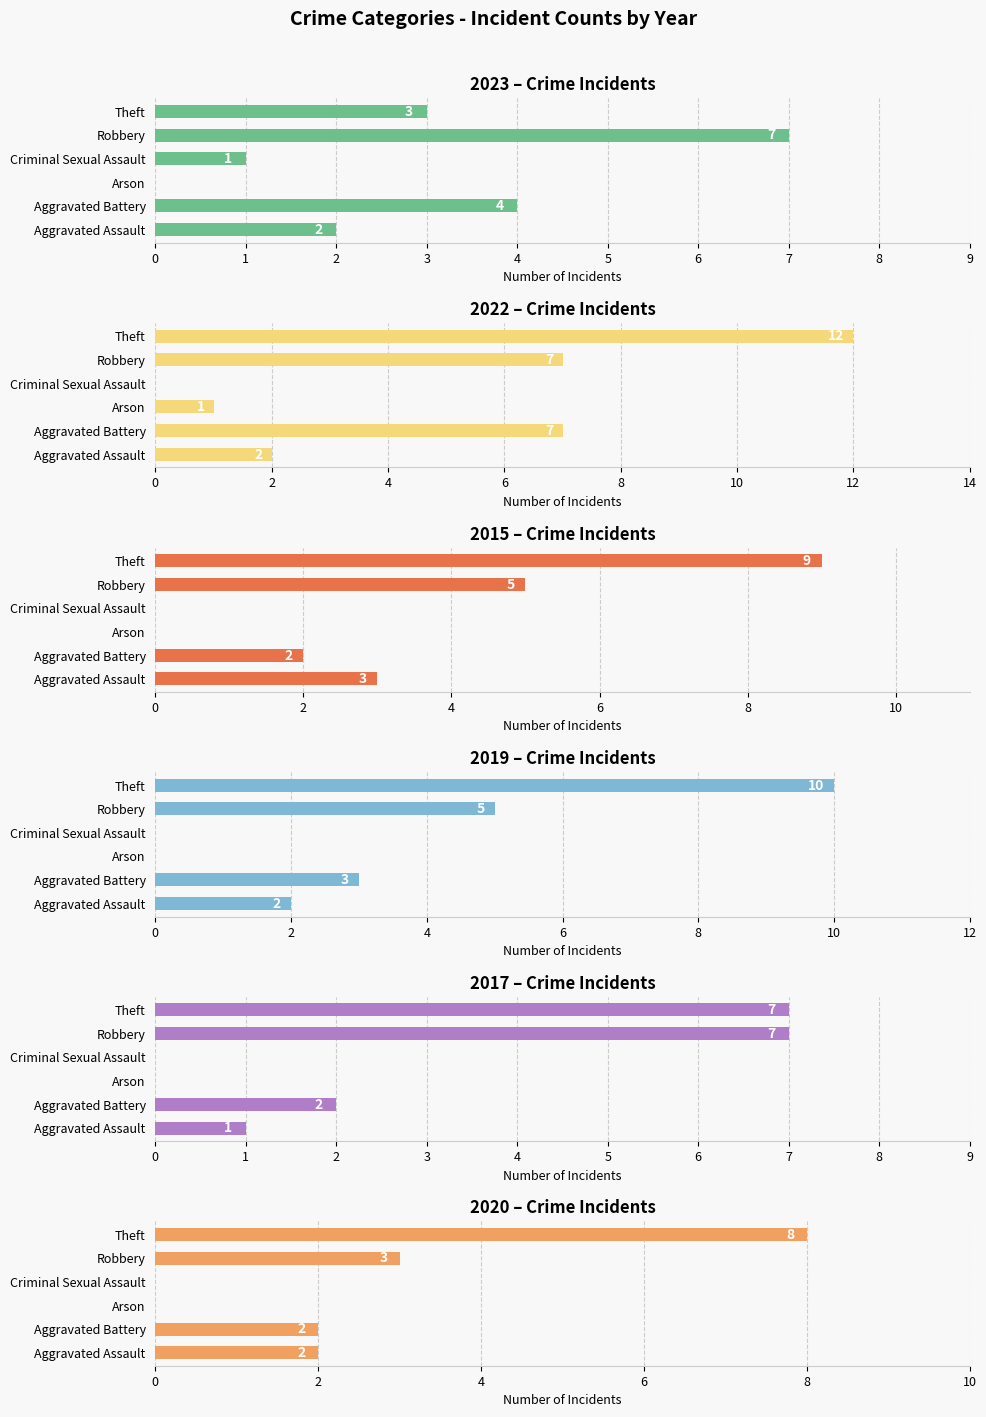

Which category has the highest value in the 2019 series?

Theft